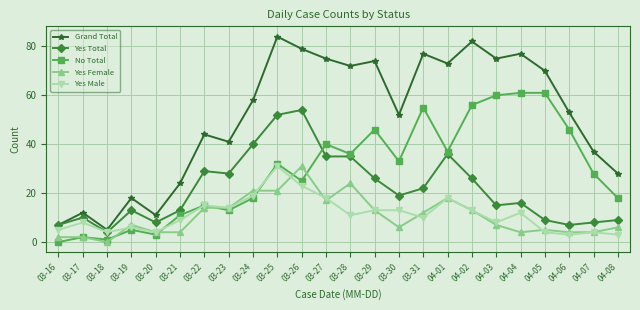

Is it true that Grand Total equals 41 at 03-23?

True